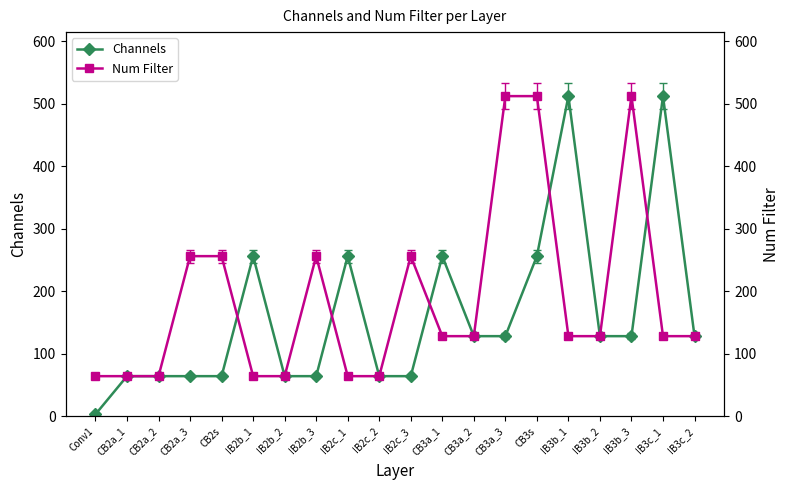

Rank the categories by Channels value from highest to lowest.

IB3b_1, IB3c_1, IB2b_1, IB2c_1, CB3a_1, CB3s, CB3a_2, CB3a_3, IB3b_2, IB3b_3, IB3c_2, CB2a_1, CB2a_2, CB2a_3, CB2s, IB2b_2, IB2b_3, IB2c_2, IB2c_3, Conv1